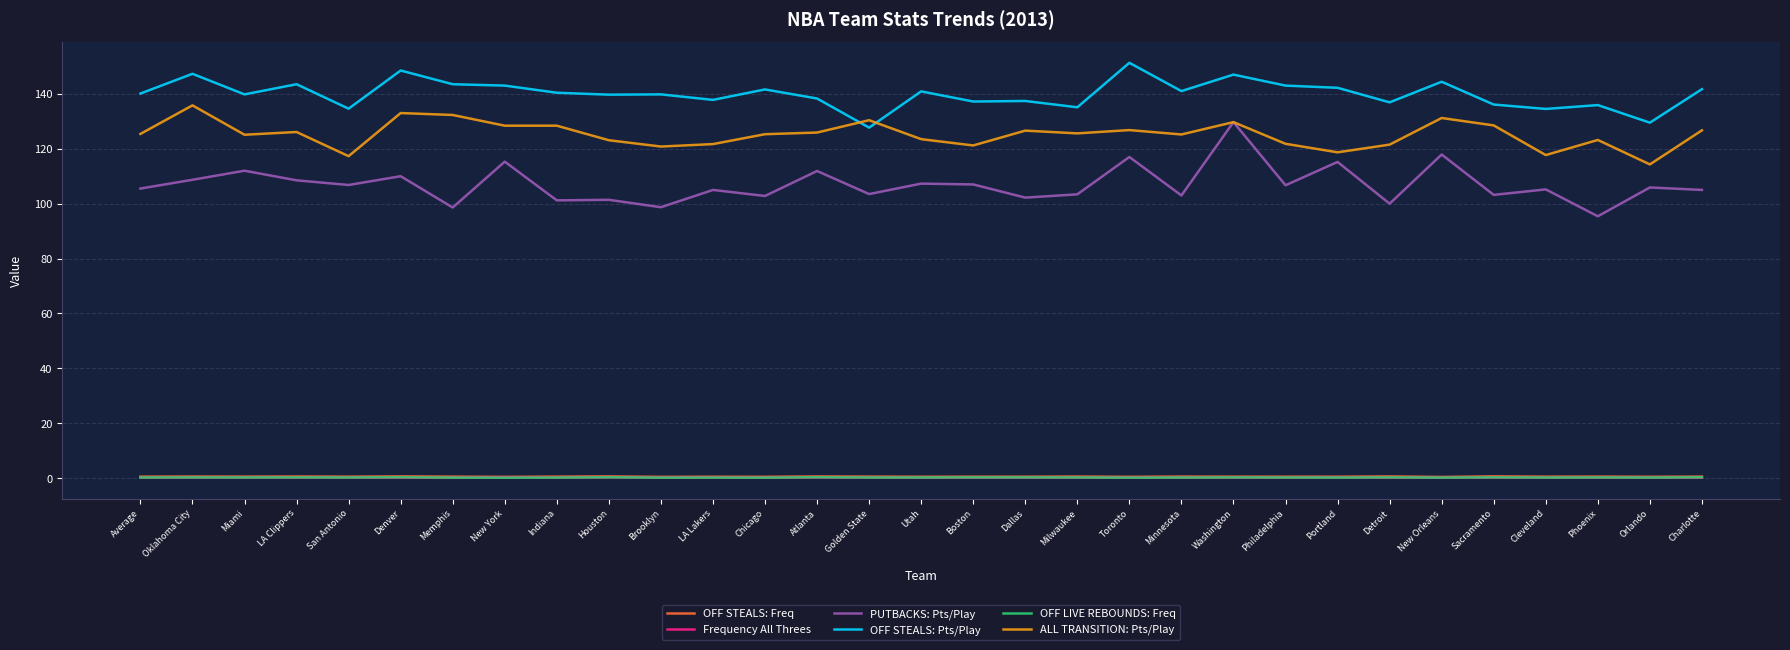

What position from the left is Portland?

24